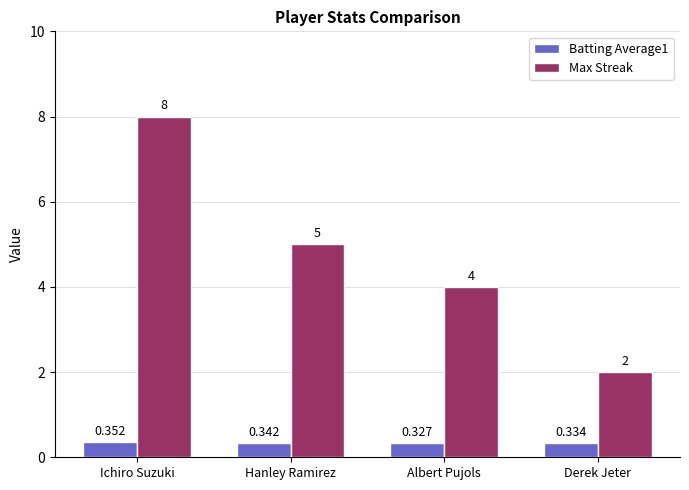

What is the total value across all series at Derek Jeter?

2.3